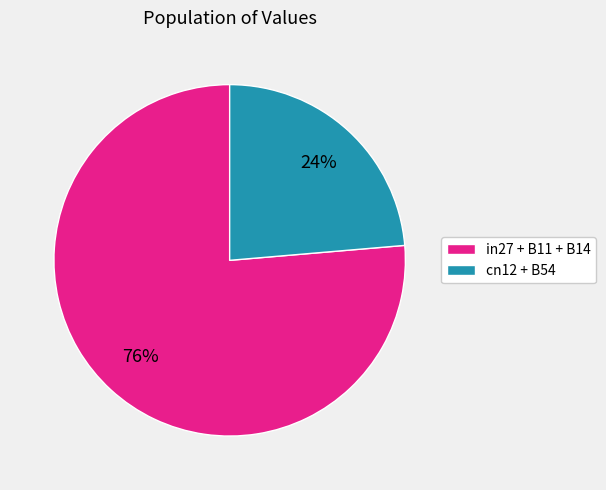

What is the smallest slice in the pie chart?

cn12 + B54